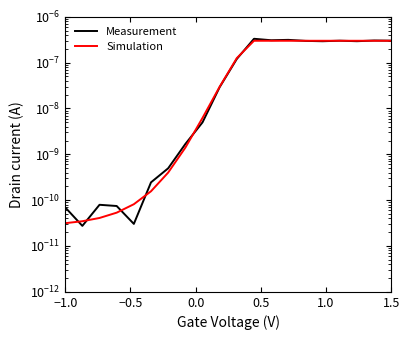

At which category is the sum across all series the highest?

11